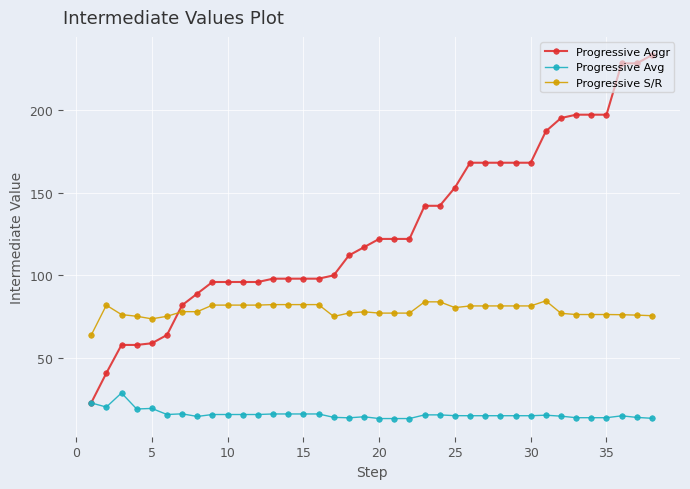

Rank the series by their average value, from lowest to highest.

Progressive Avg, Progressive S/R, Progressive Aggr